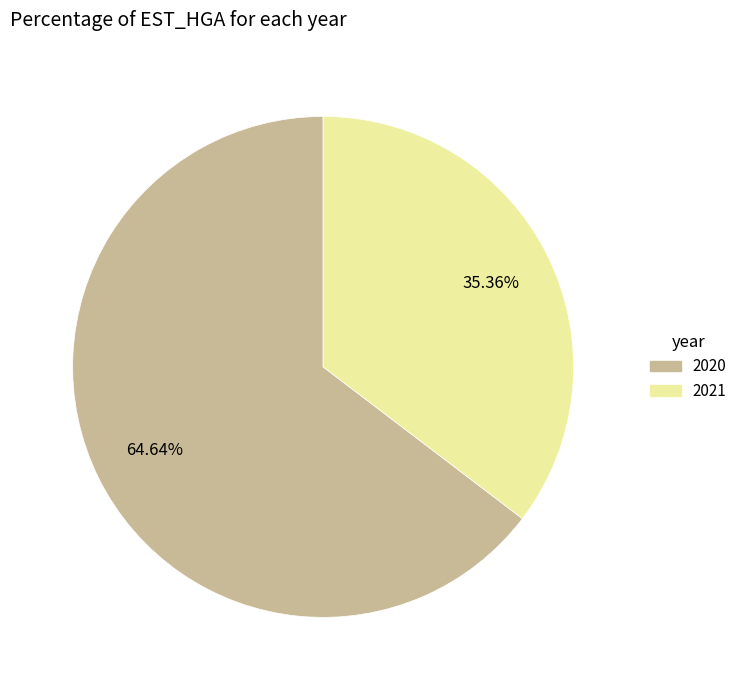

To the nearest percent, what is the difference between the largest and smallest slice percentages?

29%